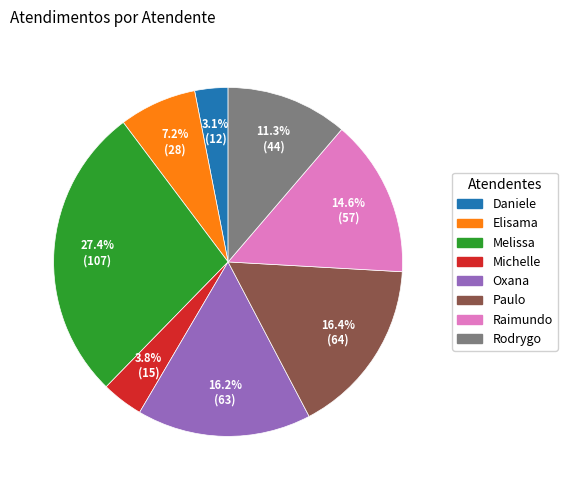

How many slices are in this pie chart?

8